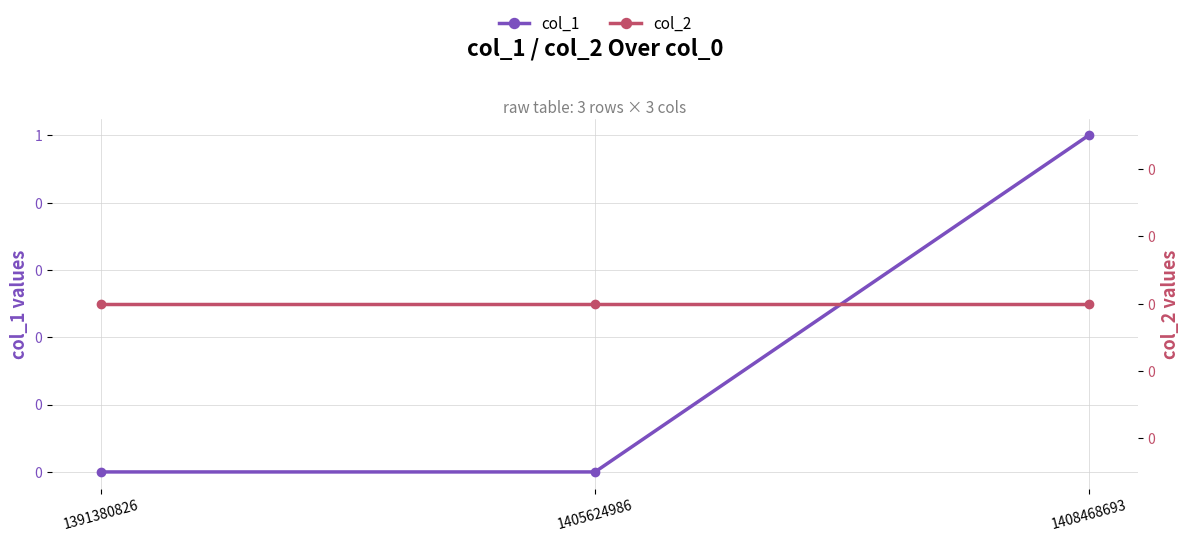

The value of col_1 at 1408468693 is 0. True or false?

False